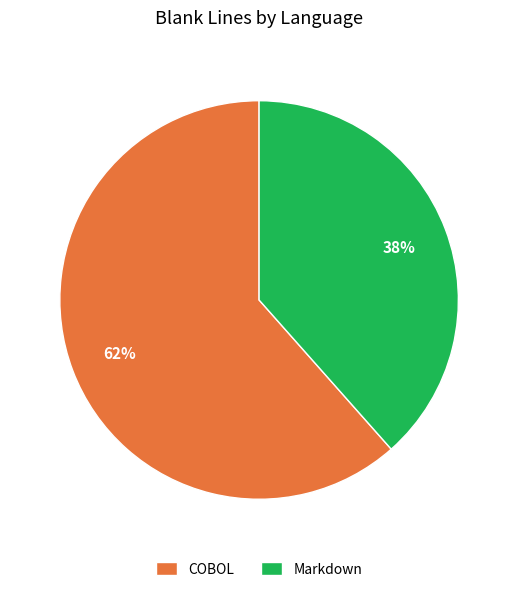

To the nearest percent, what portion does Markdown represent?

38%